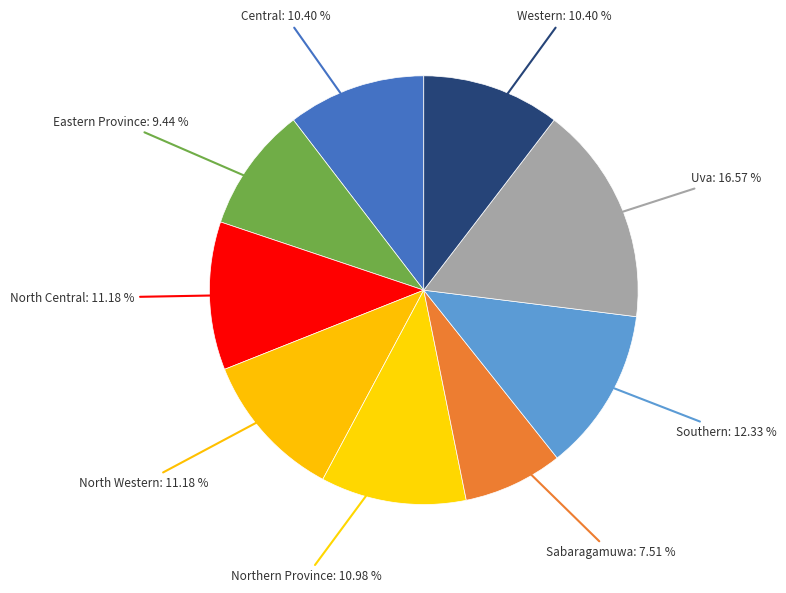

How many segments does this pie chart have?

9